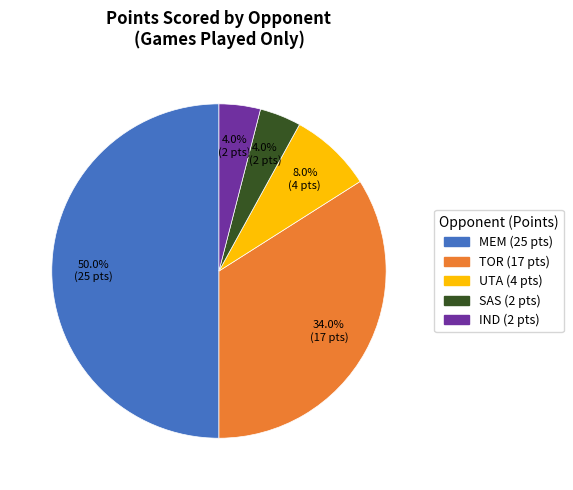

How many slices are in this pie chart?

5